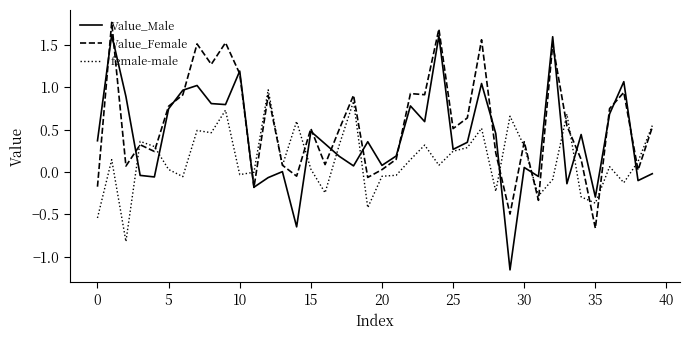

List the series in order of their peak value, highest first.

Value_Female, Value_Male, female-male